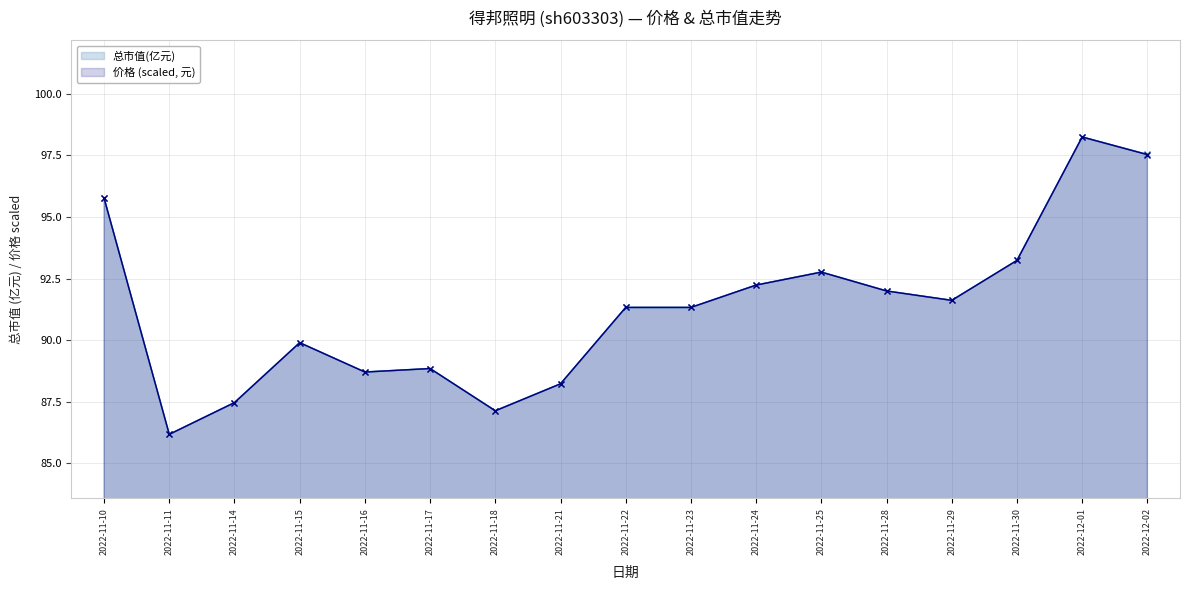

Does the chart display data point markers on the line(s)?

Yes